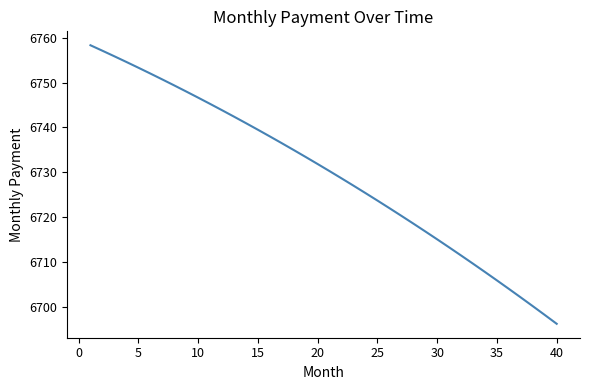

What is the smallest value displayed?

6696.3